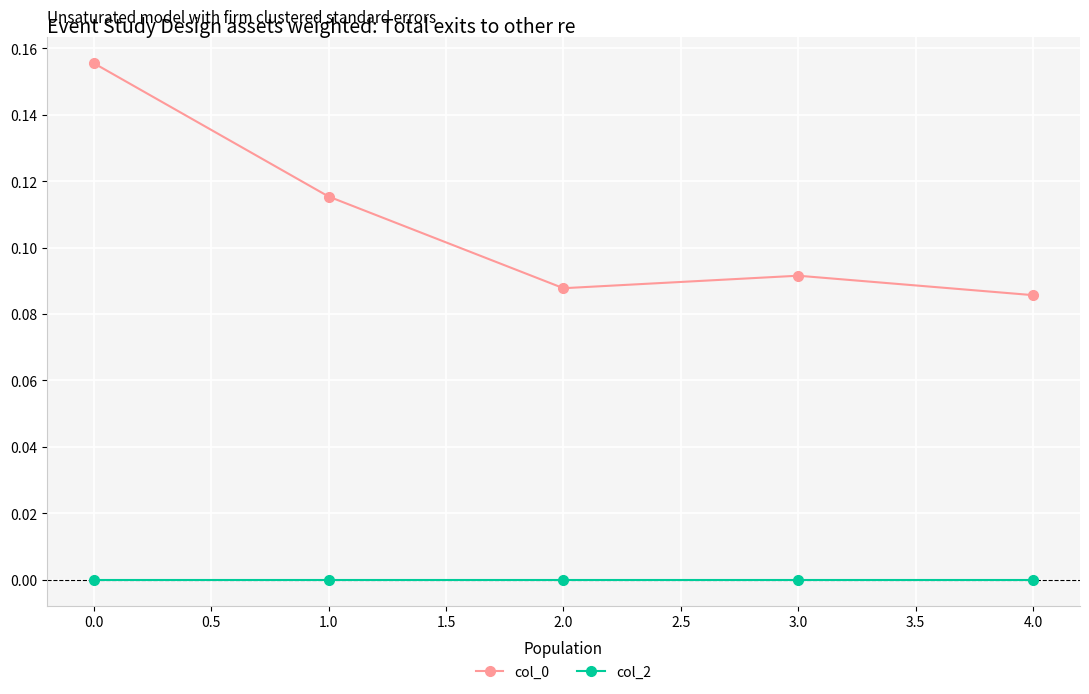

What is the sum of all col_0 values?

0.5